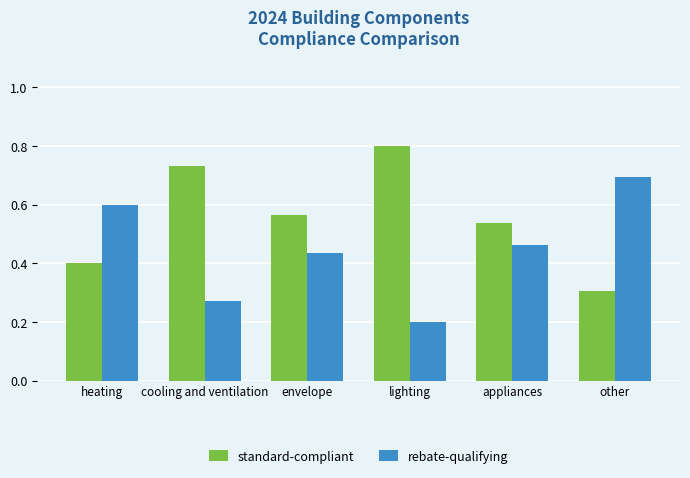

What is the sum of all standard-compliant values?

3.3